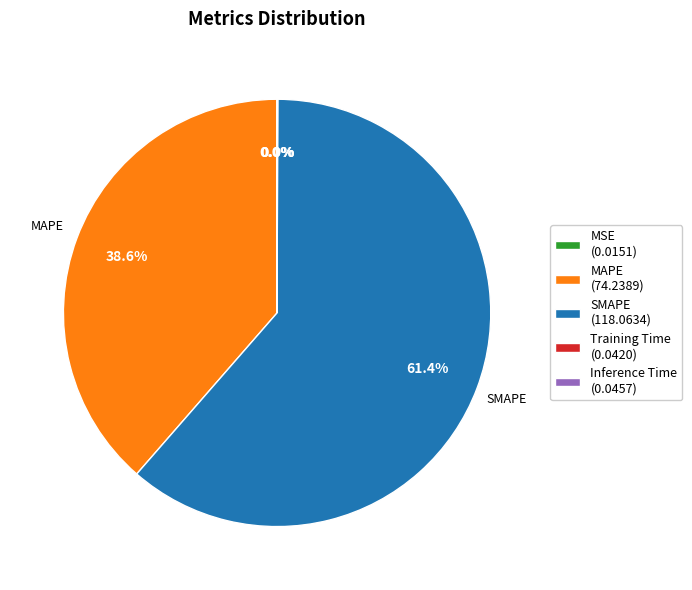

Is there any slice that represents more than half of the pie?

Yes